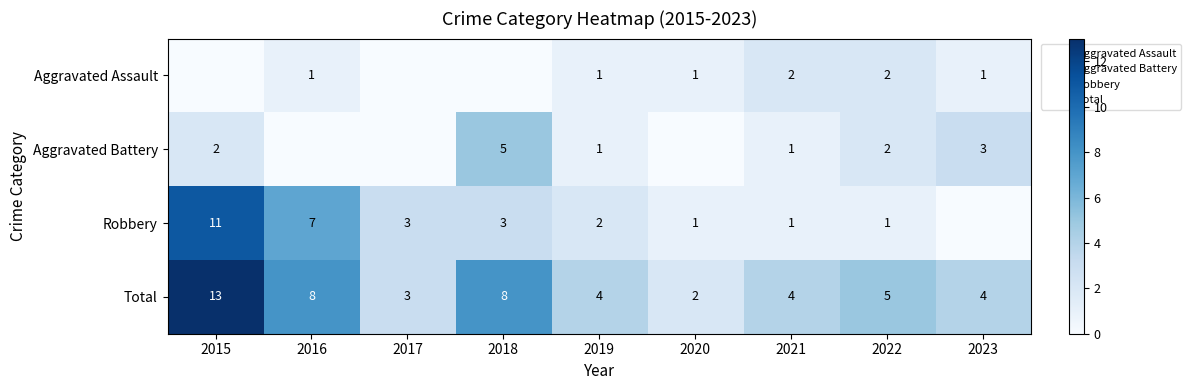

Is it true that Aggravated Battery equals -3 at 2016?

False